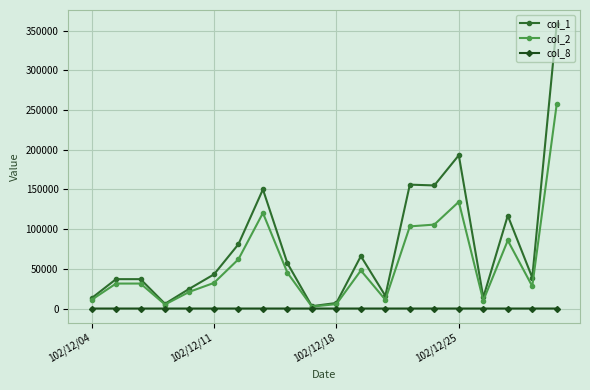

What are all the series names shown in the legend?

col_1, col_2, col_8